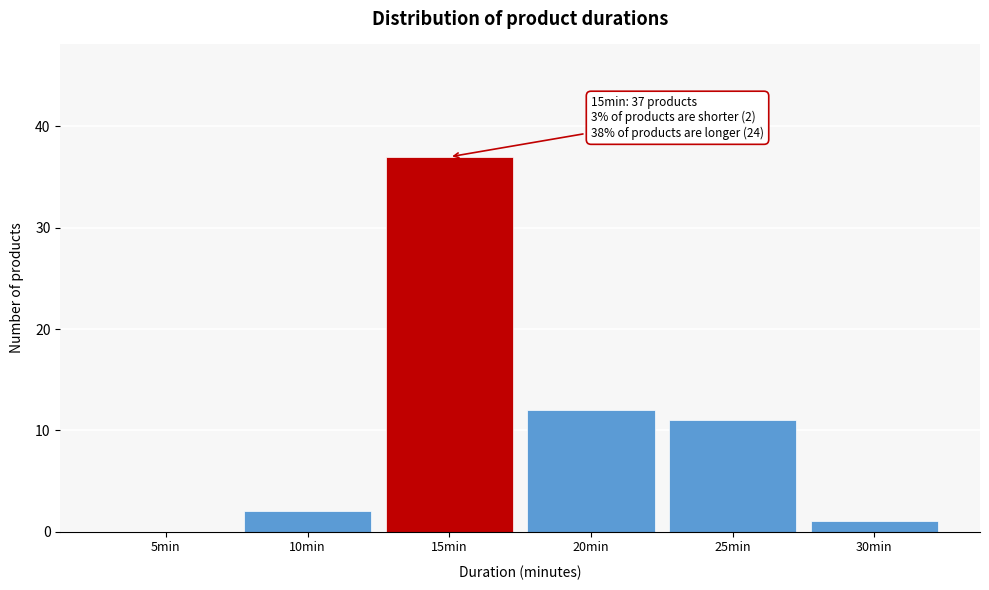

Reading left to right, extract all data points from this chart.

5min=0	10min=2	15min=37	20min=12	25min=11	30min=1